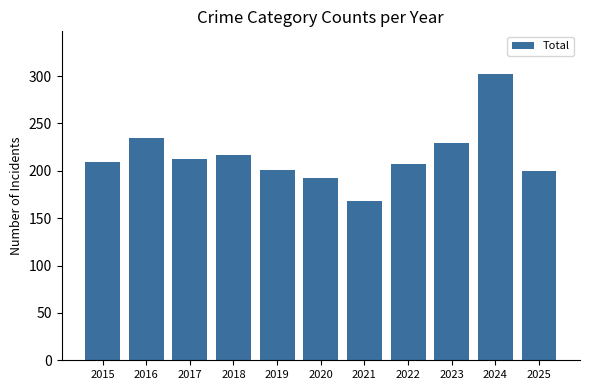

What value does the data have at 2023?

229